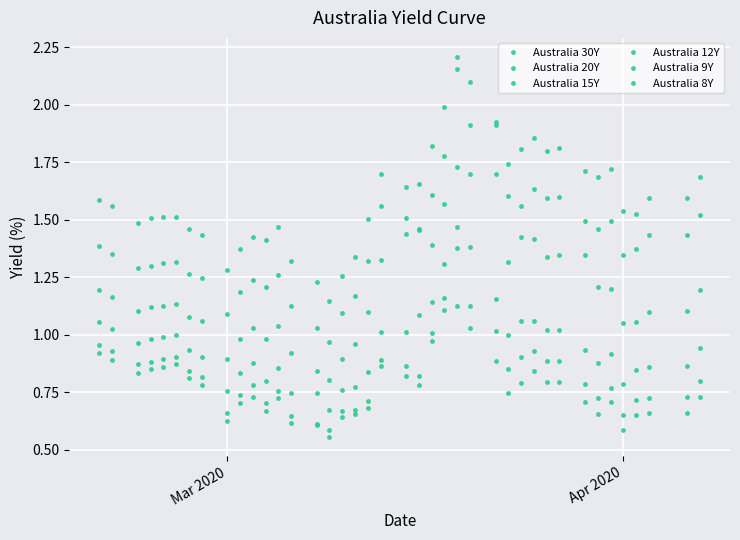

Is this an area chart (filled region under the line)?

No